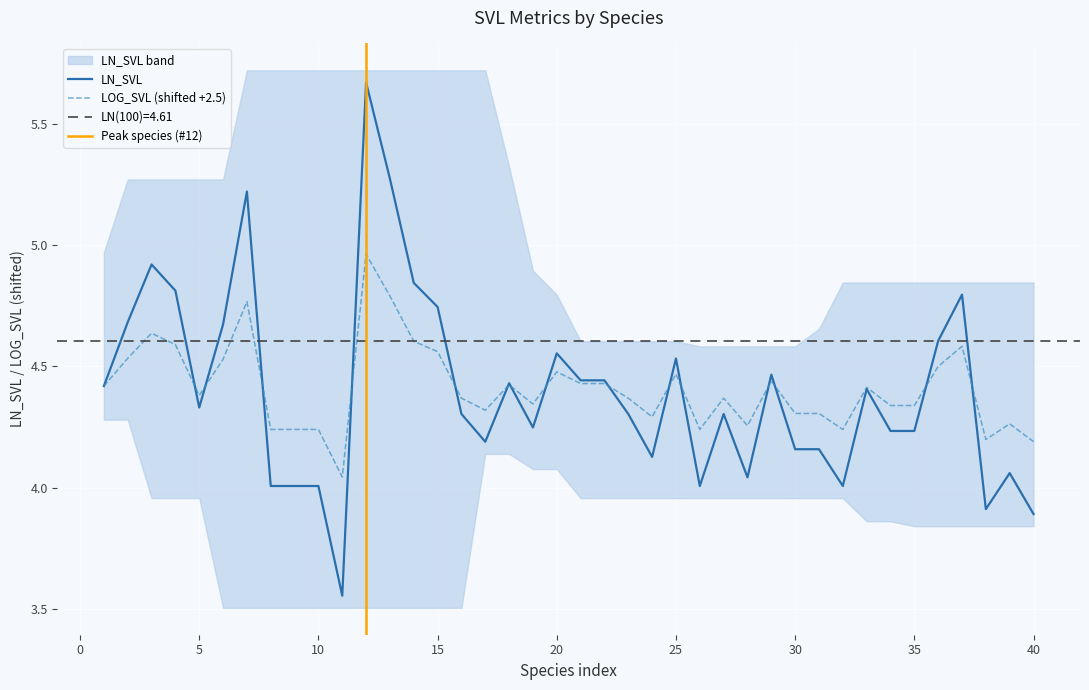

What is the average value of the LOG_SVL series?

4.4